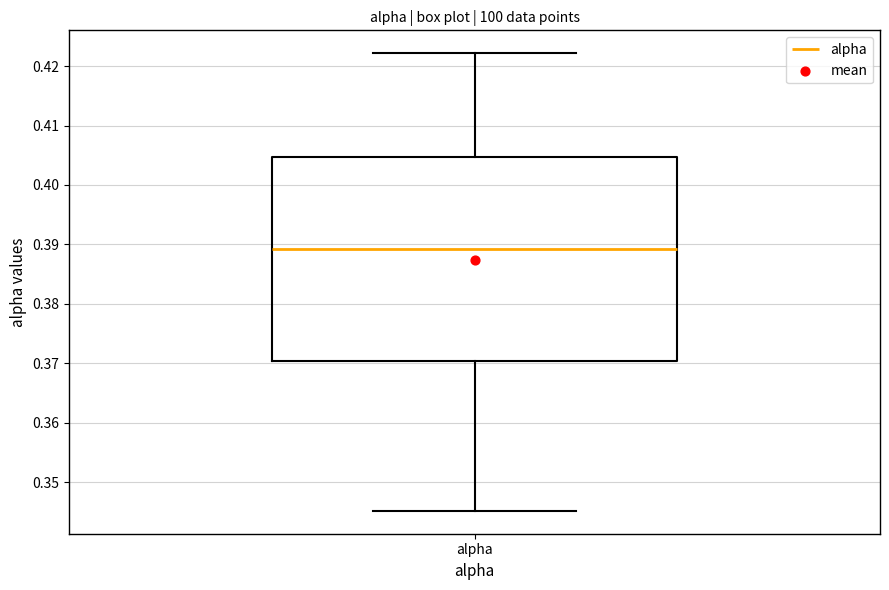

Where is the upper edge of the box for alpha on the y-axis? The values are not printed on the chart, so give them approximately, as read against the axis.

0.405